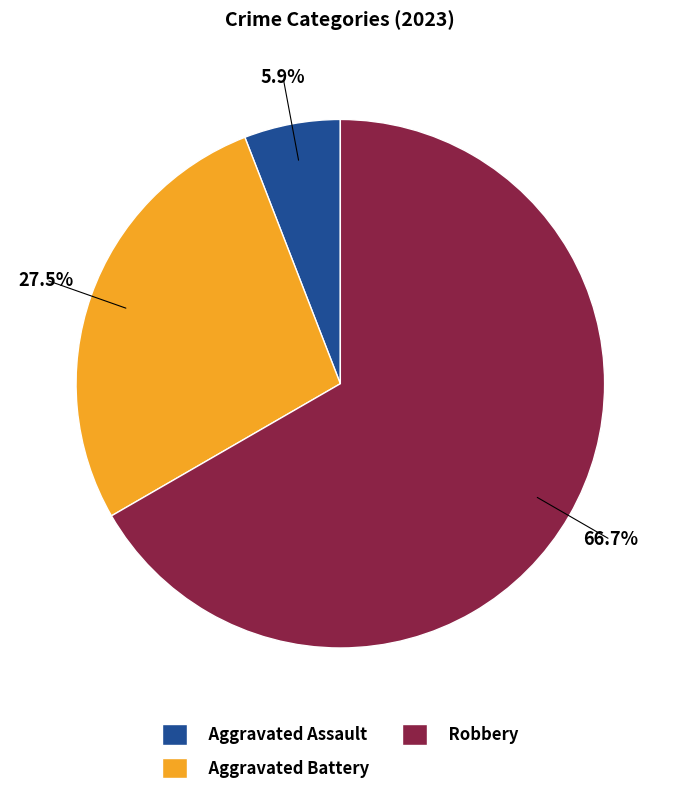

Does any single category account for the majority?

Yes